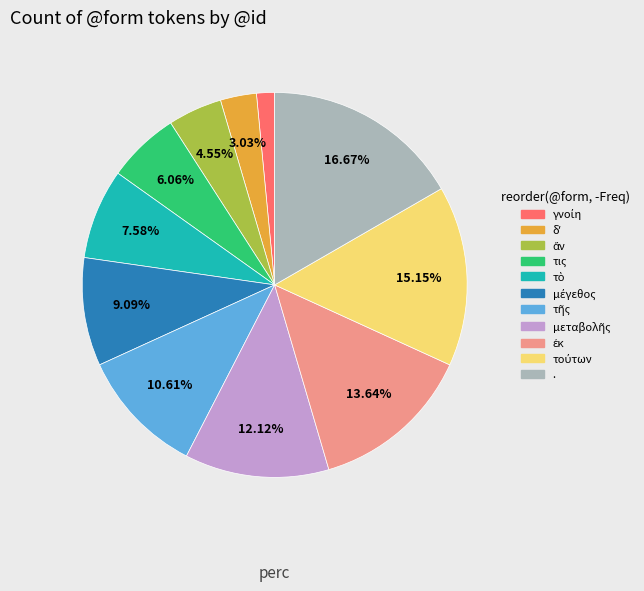

Is there any slice that represents more than half of the pie?

No